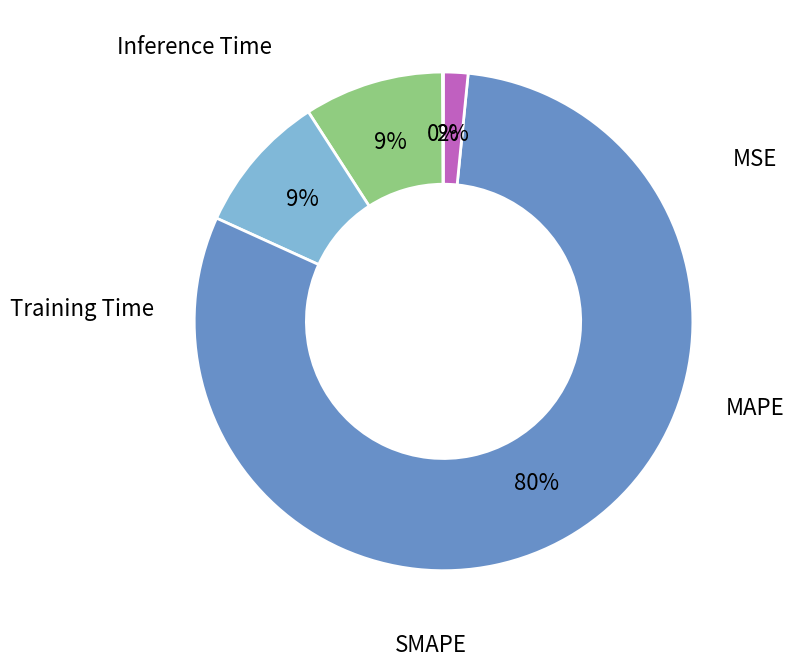

Is there any slice that represents more than half of the pie?

Yes